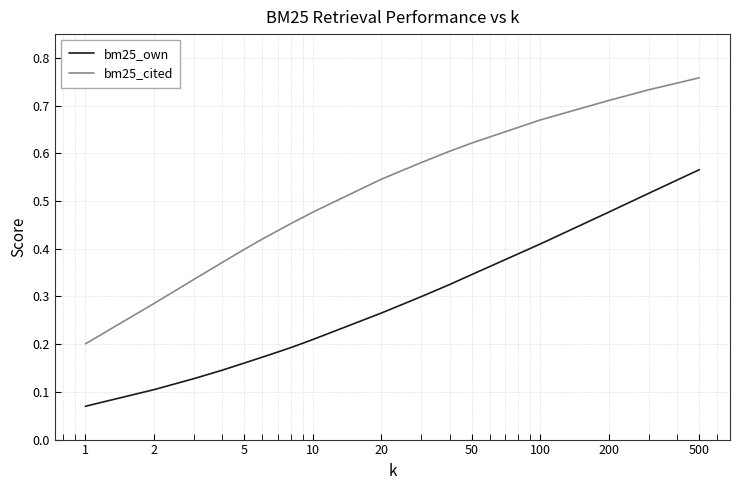

Which series has the largest total across all categories?

bm25_cited